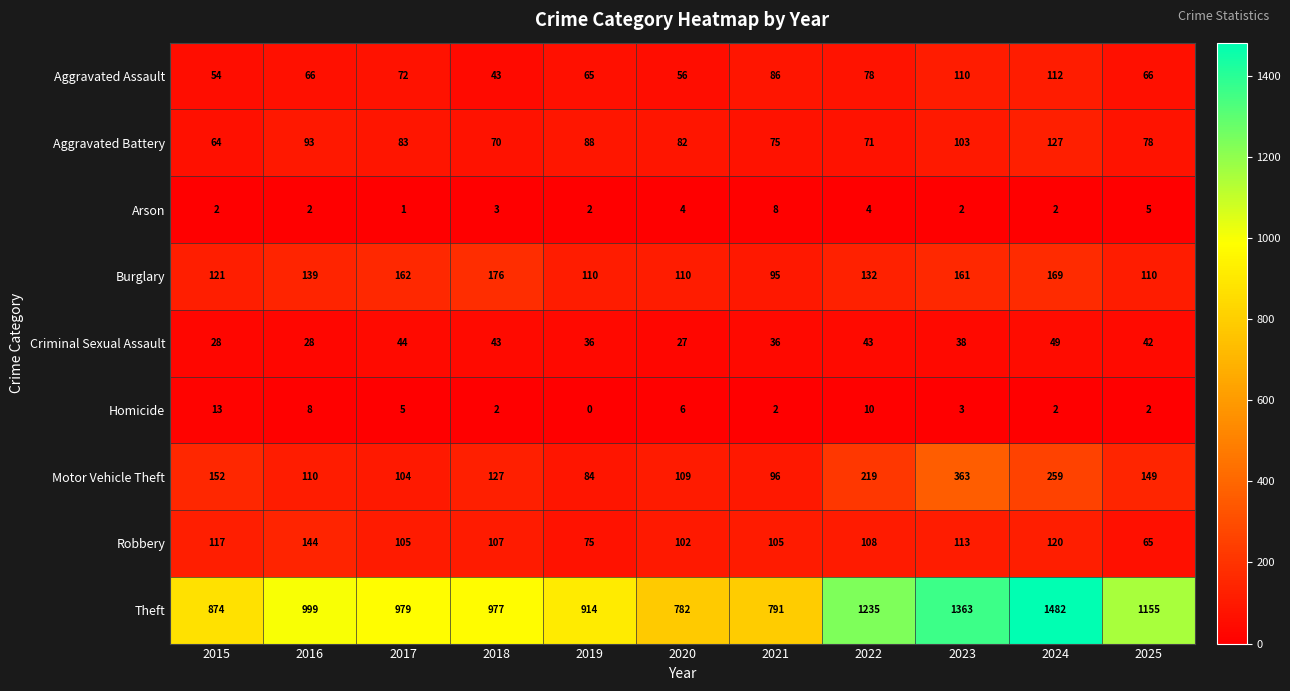

How many series are shown in this chart?

9